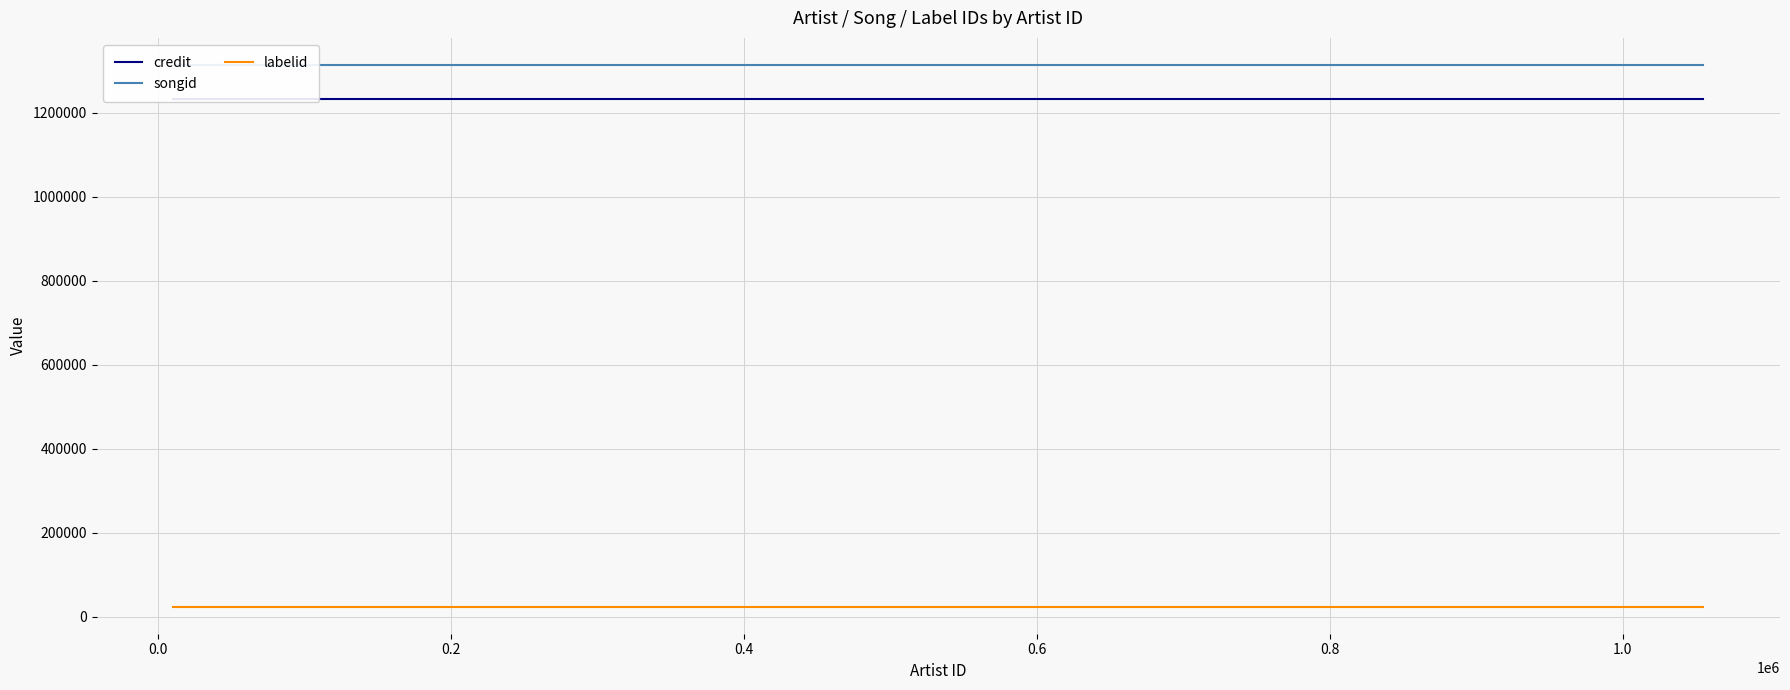

True or false: songid and labelid cross at least once.

False